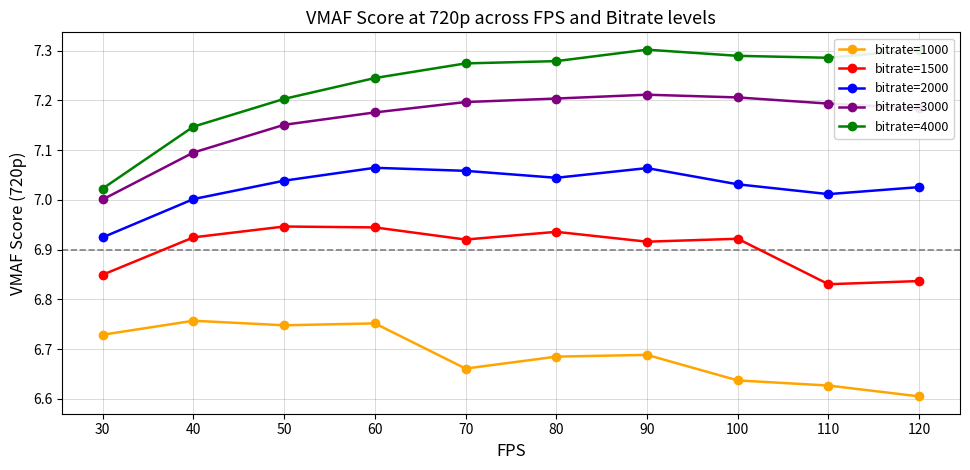

What is the difference between the maximum and minimum values in the bitrate=1500 series?

0.1